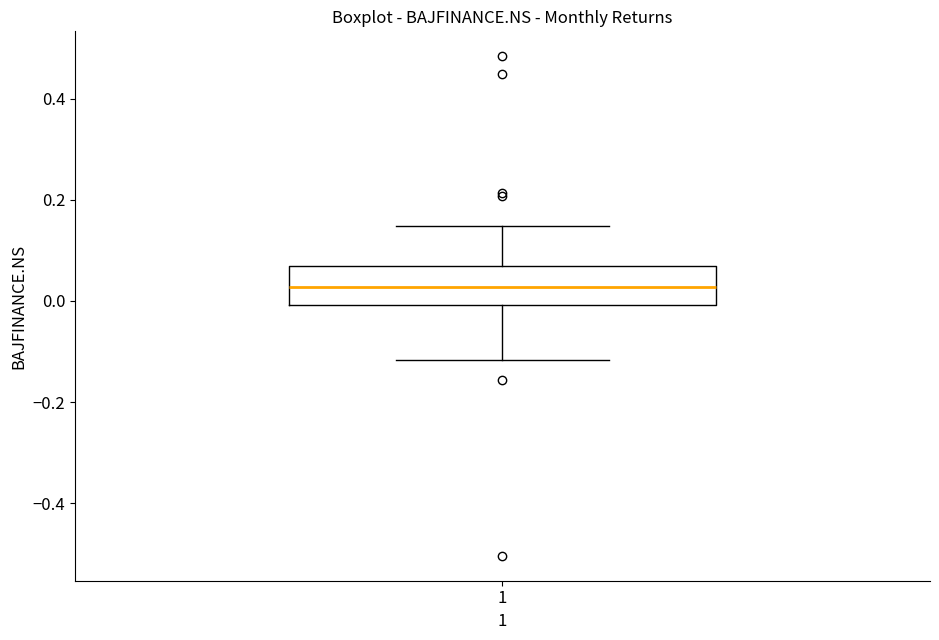

Transcribe this box plot: give where the median line is, the range the box spans, and where the two whiskers end, as read against the y-axis. The values are not printed on the chart, so give them approximately, as read against the axis.

median 0.02, box 0.00 to 0.06, whiskers -0.12 to 0.14